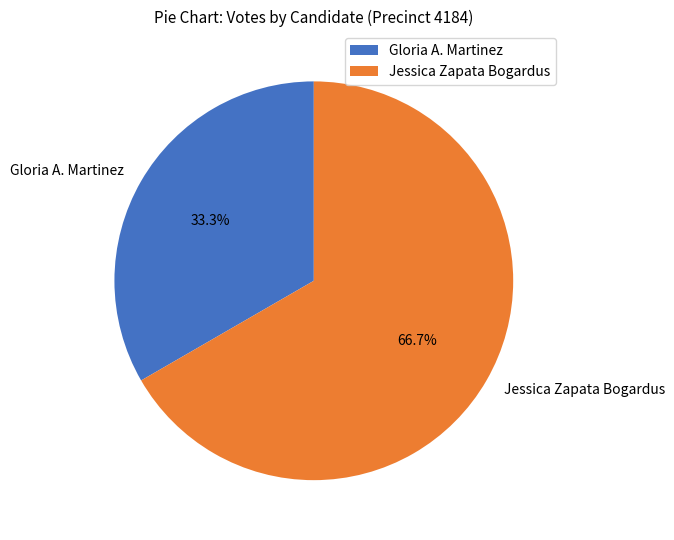

Combined, what portion of the pie is Gloria A. Martinez and Jessica Zapata Bogardus?

100.0%